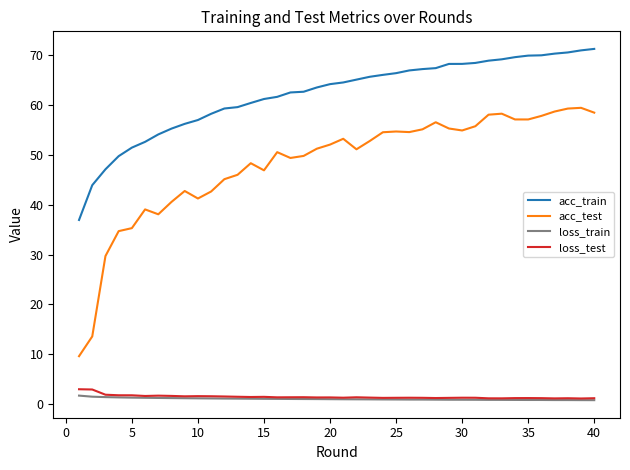

What is the maximum value shown in the chart?

71.2